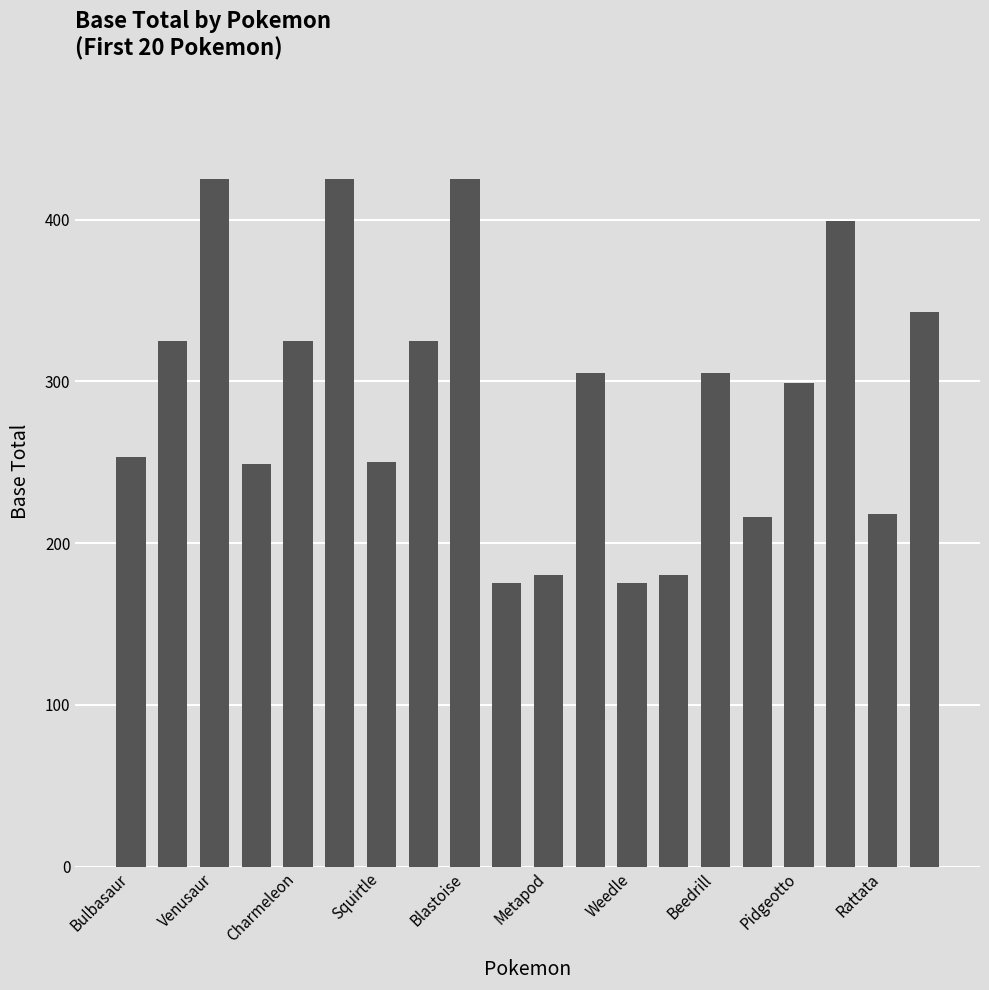

What is the greatest value displayed?

425